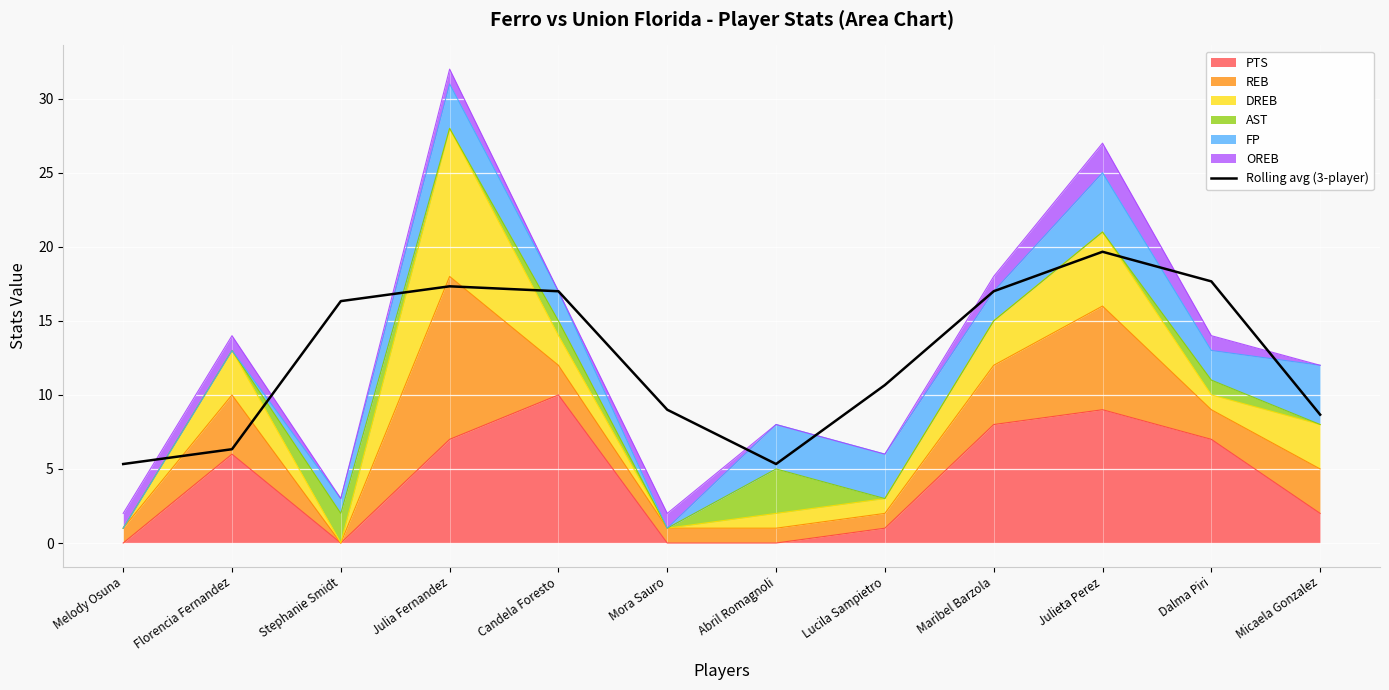

The chart shows a value of 9.6 at Abril Romagnoli. True or false?

False